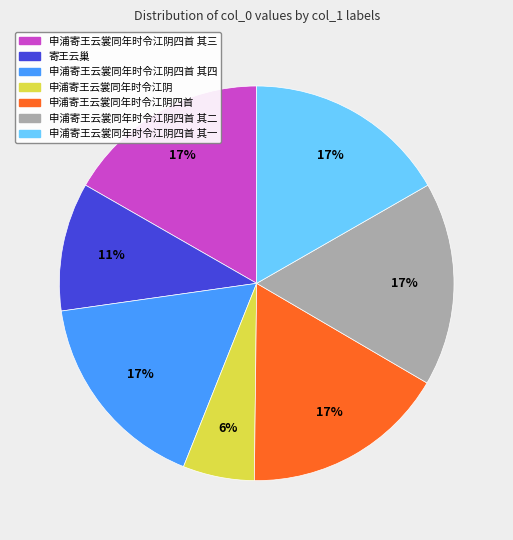

True or false: 申浦寄王云裳同年时令江阴四首 accounts for 17% of the total.

True